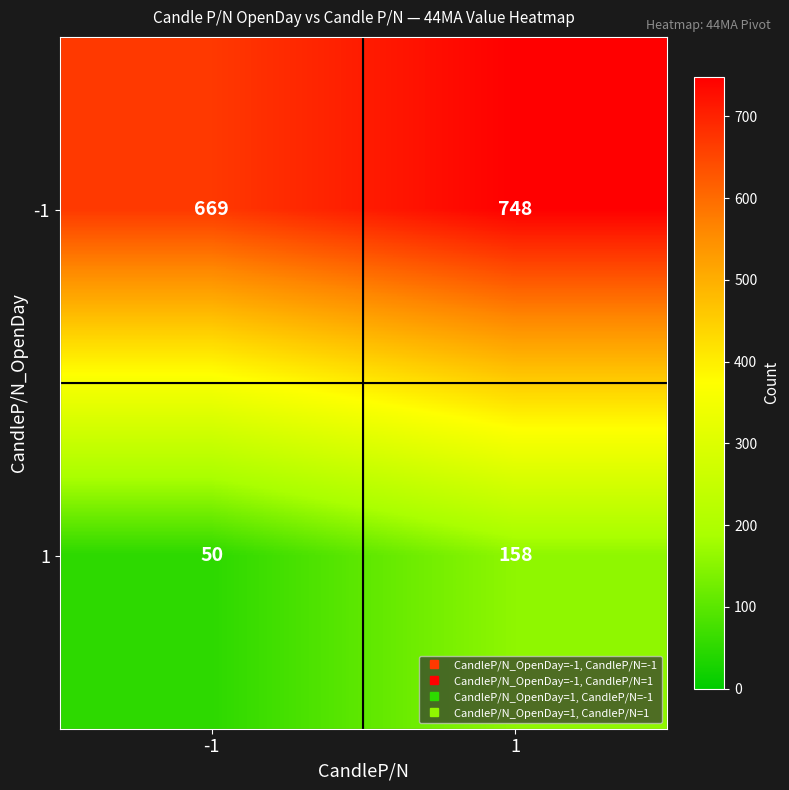

Reading left to right, what are all the values shown in this chart?

-1: 669	748
1: 50	158